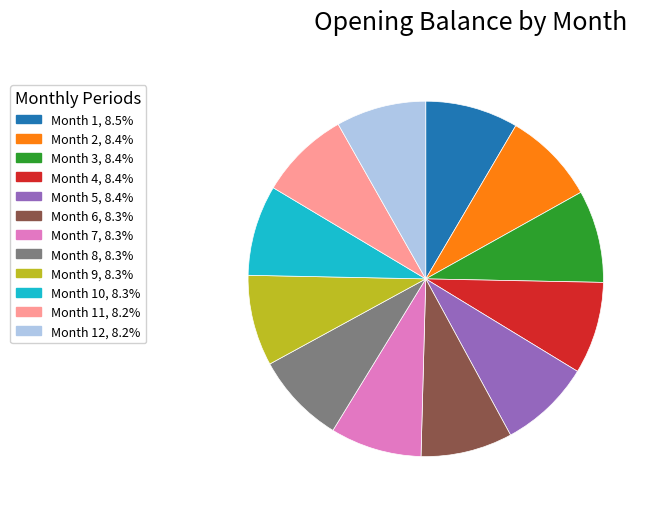

Does any single category account for the majority?

No